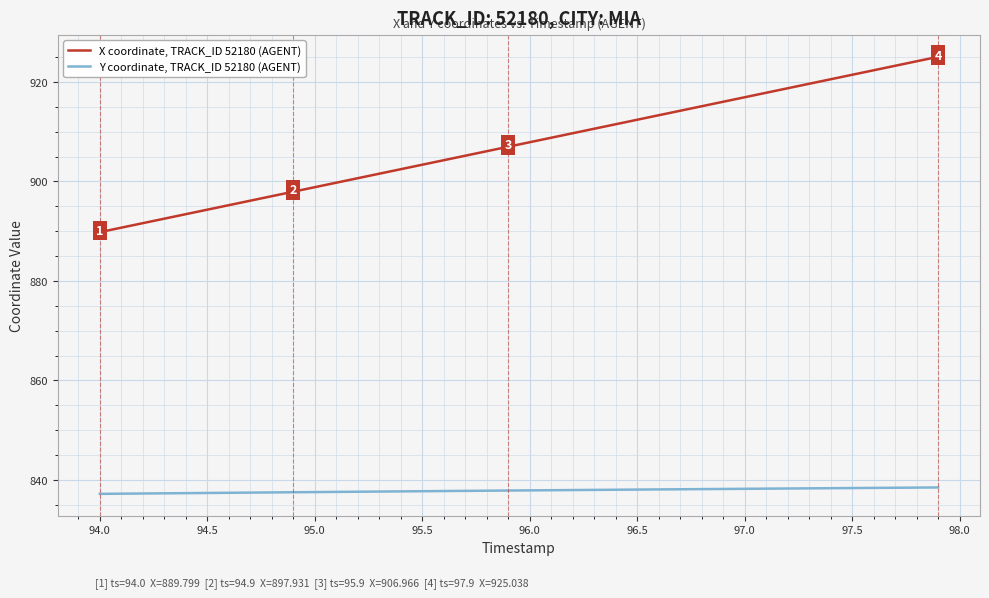

Which series has the largest total across all categories?

X coordinate, TRACK_ID 52180 (AGENT)